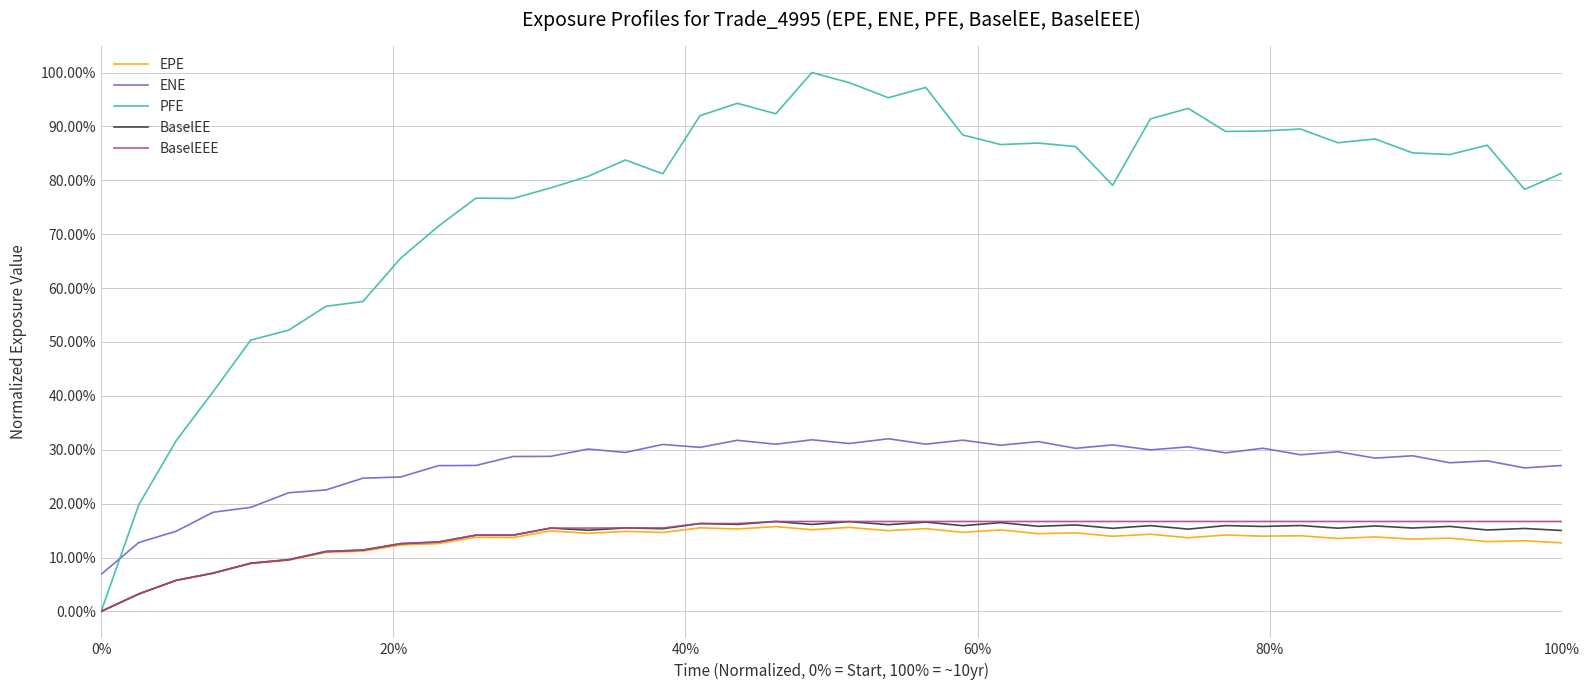

True or false: BaselEEE and ENE intersect in this chart.

False